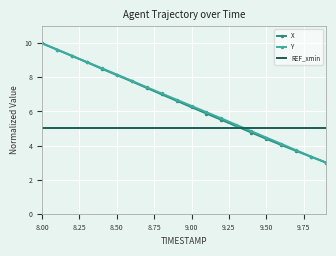

After their last crossing, which series has the higher values: REF_xmin or Y?

REF_xmin